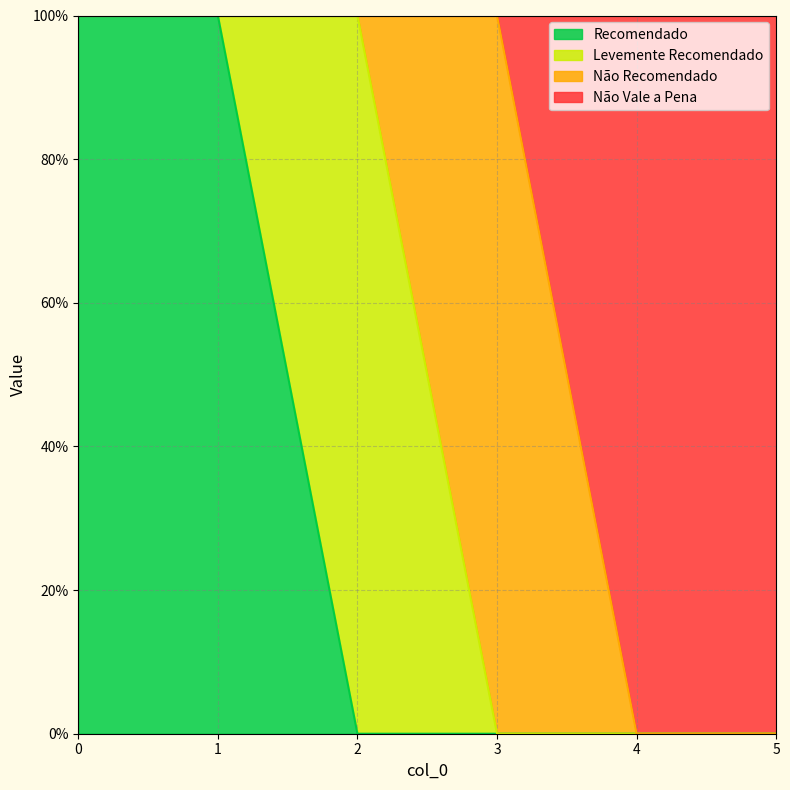

Which series has the largest range (max minus min)?

Recomendado